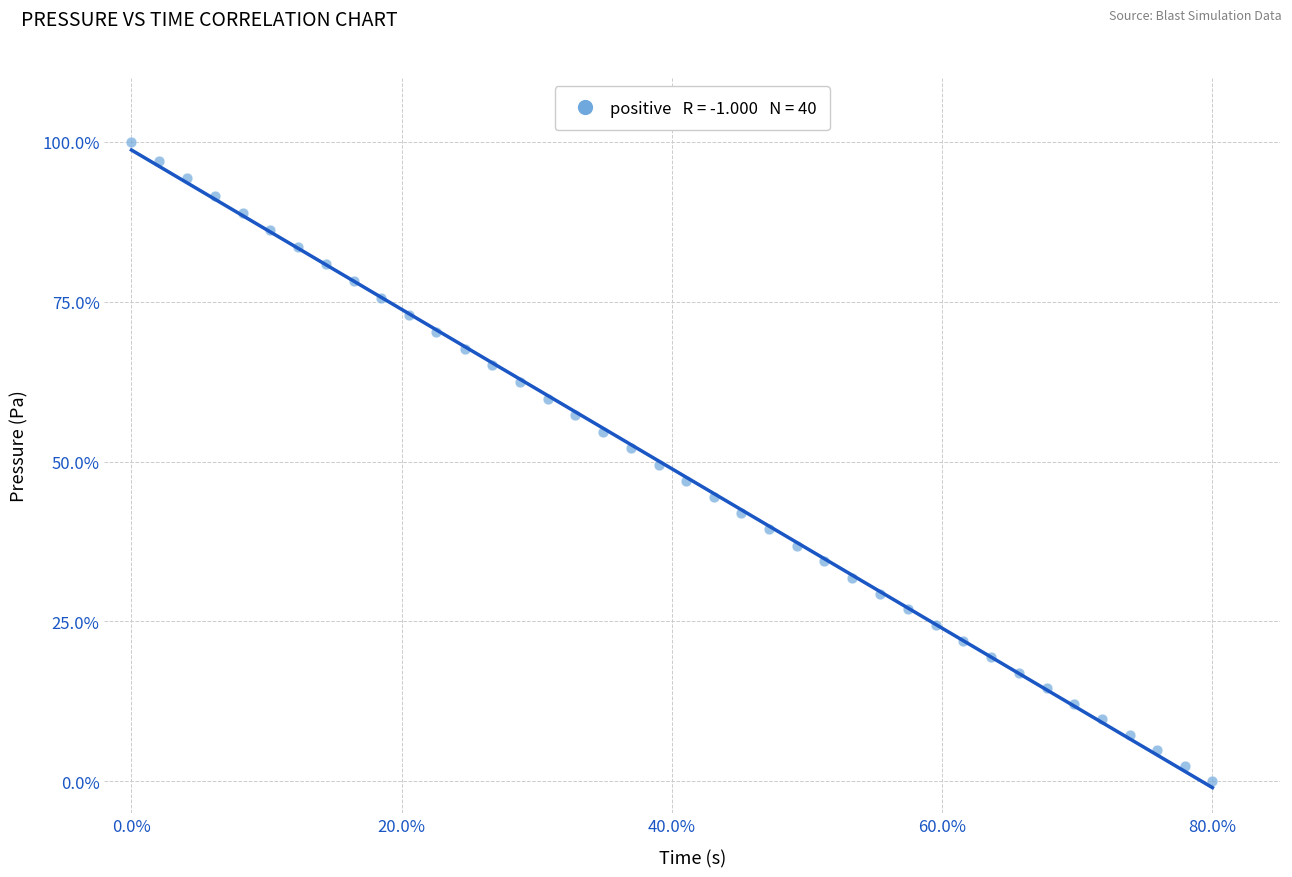

What is the range of Y values (max minus min)?

100.0